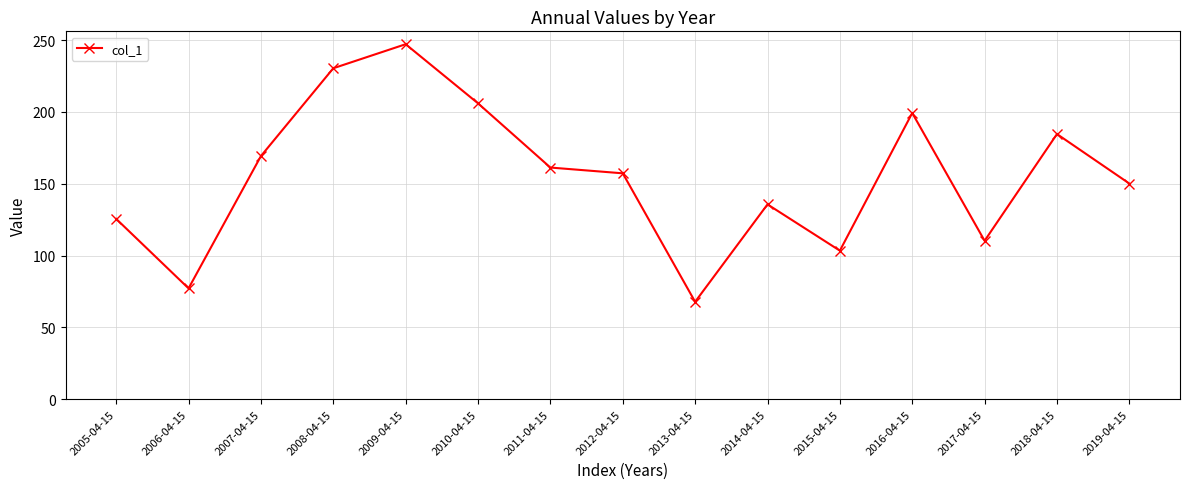

What is the change in value from 2009-04-15 to 2010-04-15?

-41.2